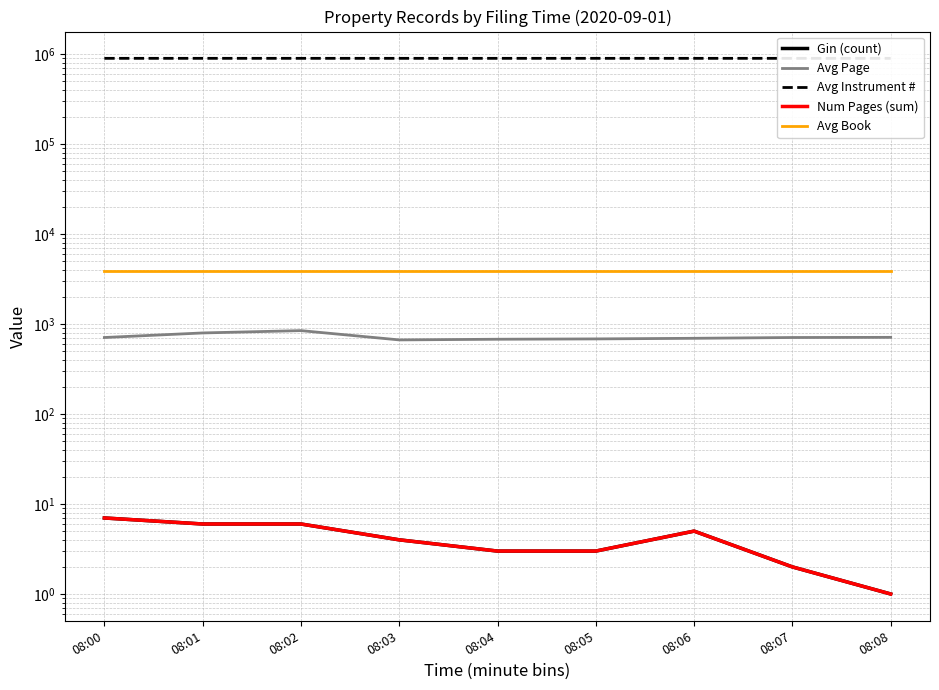

How many interior local peaks does the Num Pages (sum) series have?

1